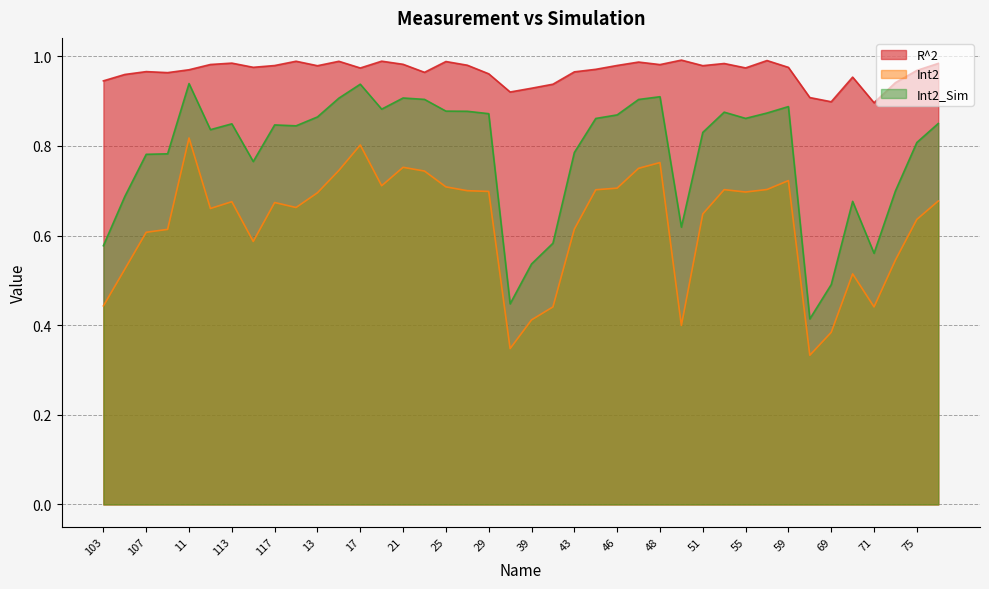

What is the total value across all series at 41?

2.0